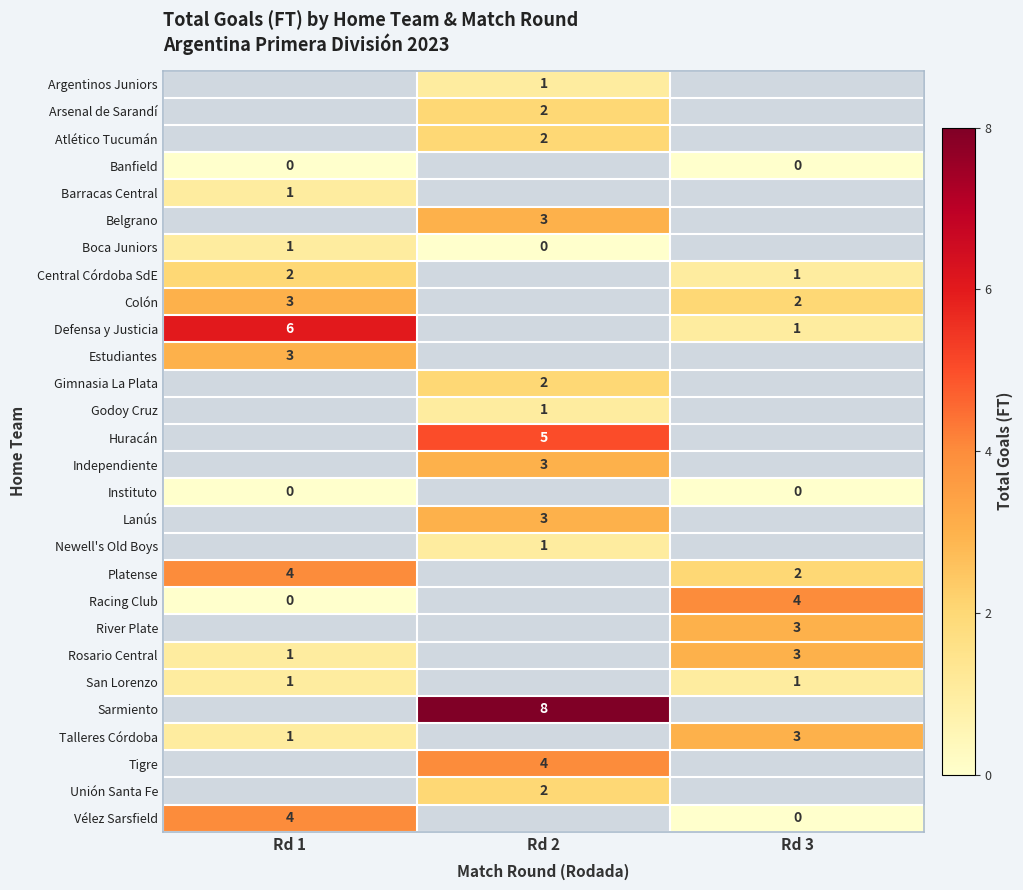

Is the value of Atlético Tucumán at Rd 2 greater than the value of Vélez Sarsfield at Rd 1?

No